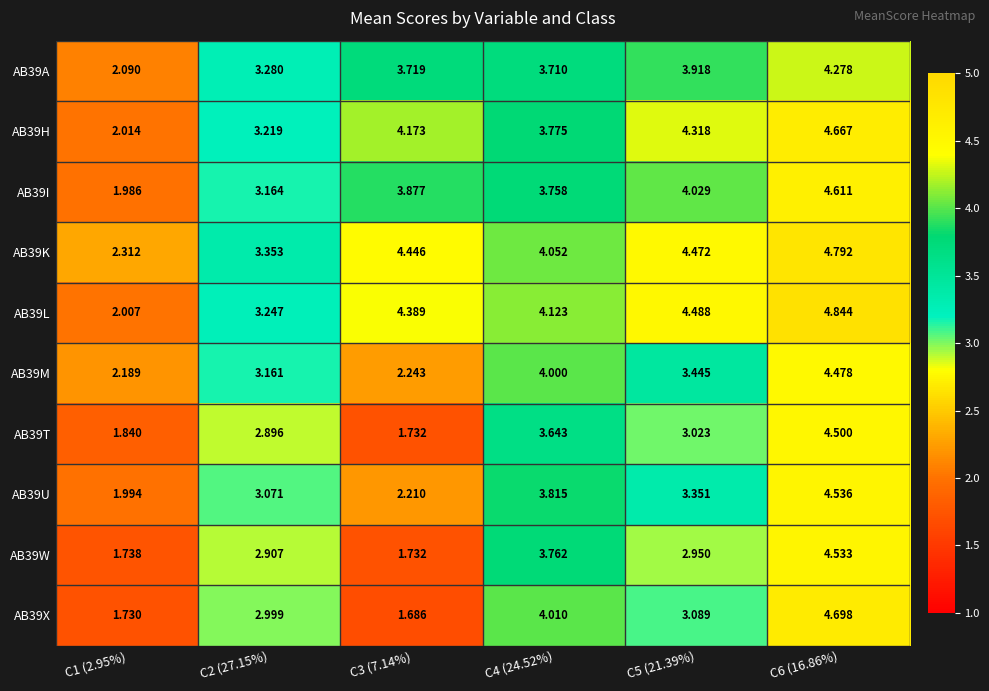

What is the spread (max minus min) of values at C4 (24.52%)?

0.5